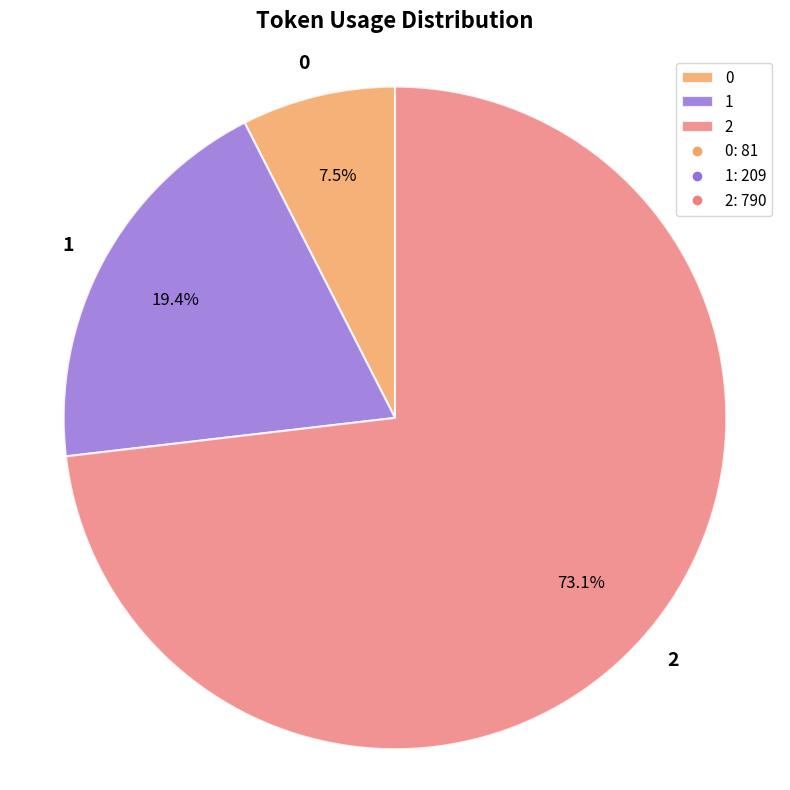

What is the ratio of the value at 0 to the value at 1?

0.4